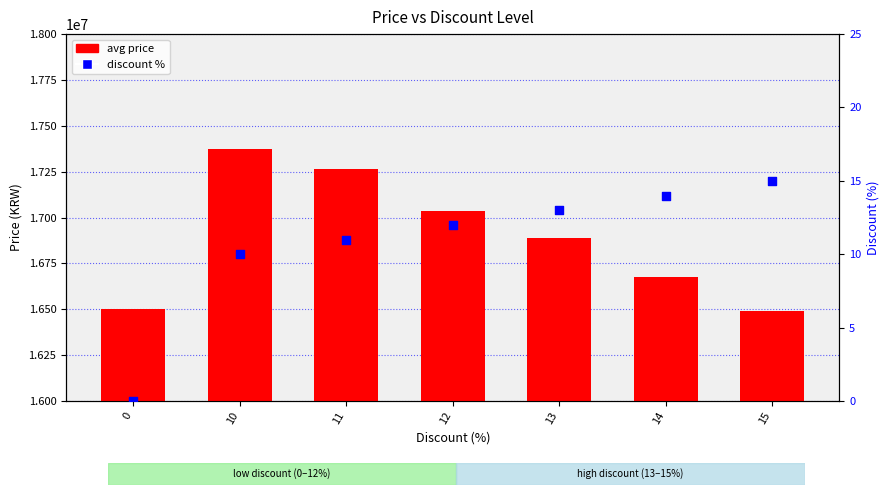

Which series contains the lowest Y value?

discount %